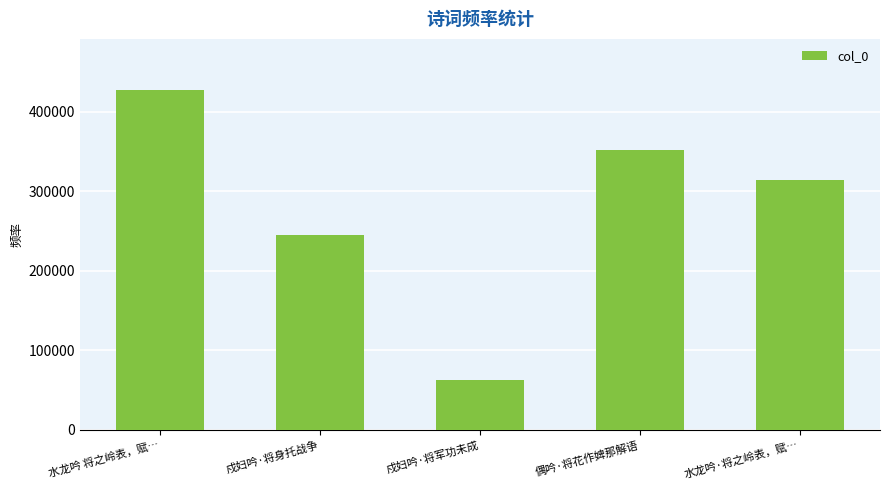

What is the label of the 1st bar from the left?

水龙吟 将之岭表，赋…